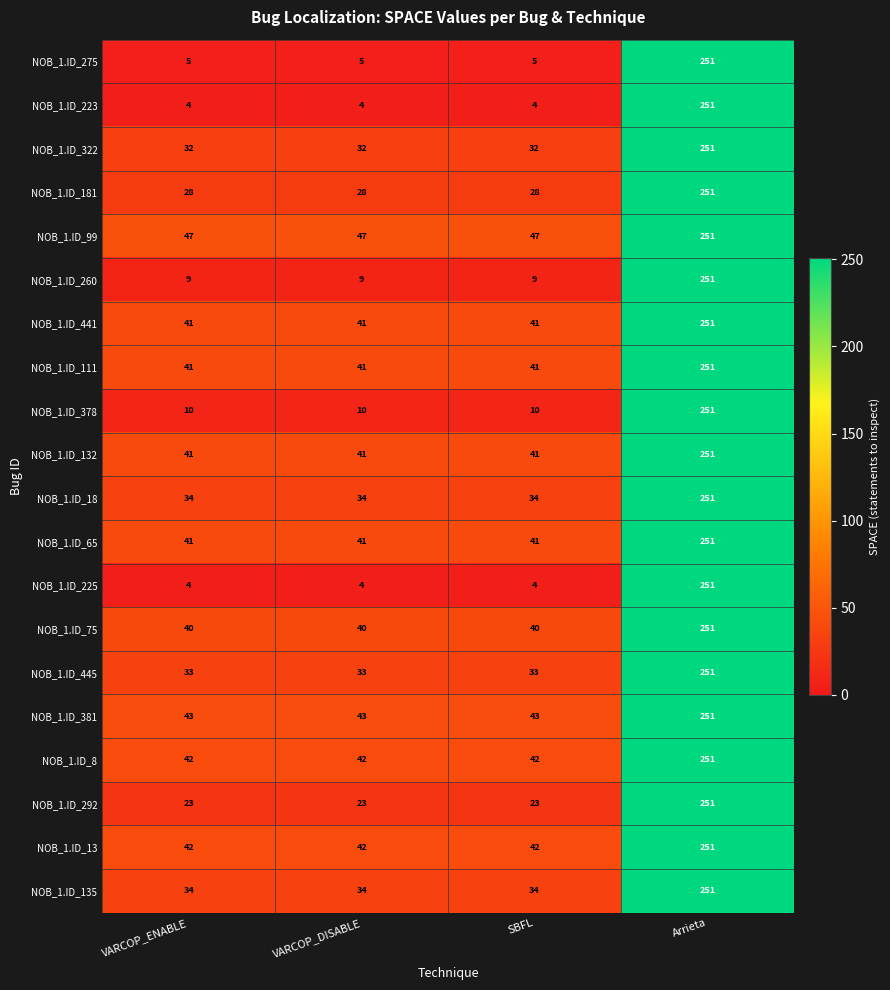

What is the sum of the NOB_1.ID_260 values at VARCOP_DISABLE and VARCOP_ENABLE?

18